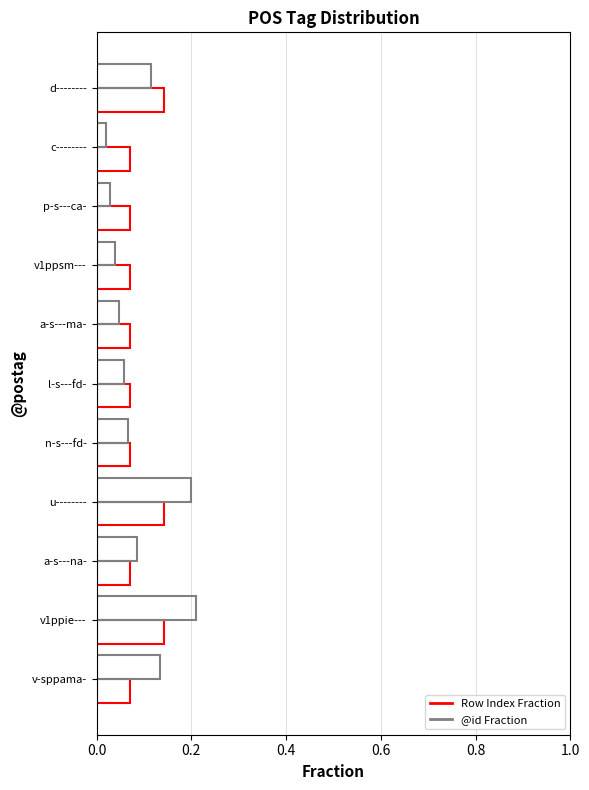

At which category is the sum across all series the highest?

v1ppie---